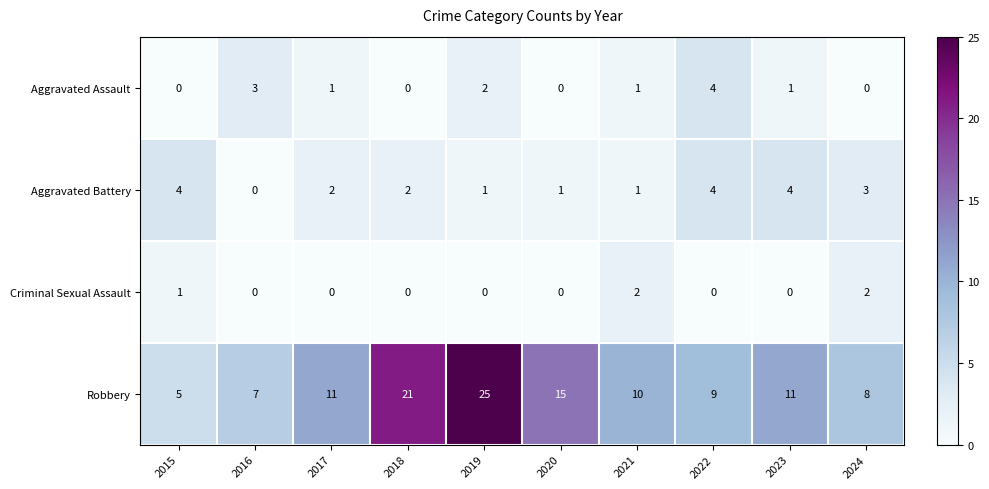

At which category is the sum across all series the highest?

2019